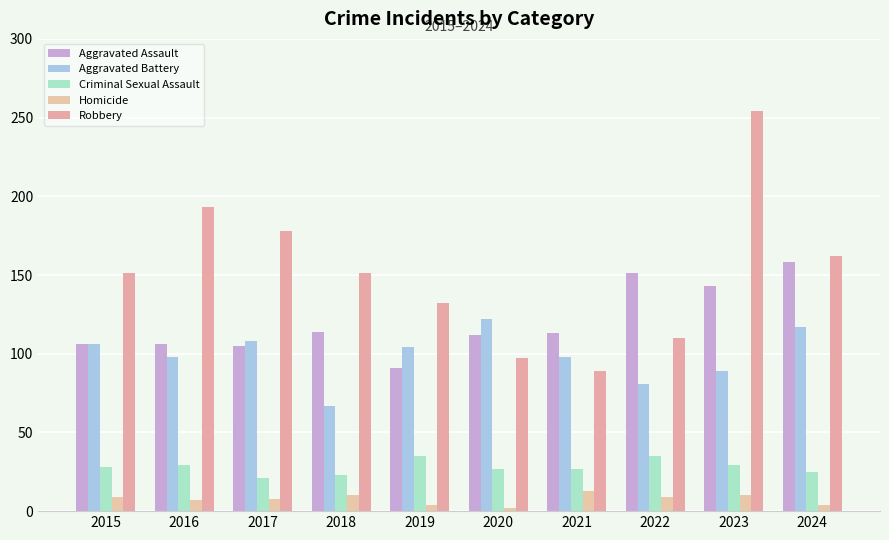

What is the total value across all series at 2019?

366